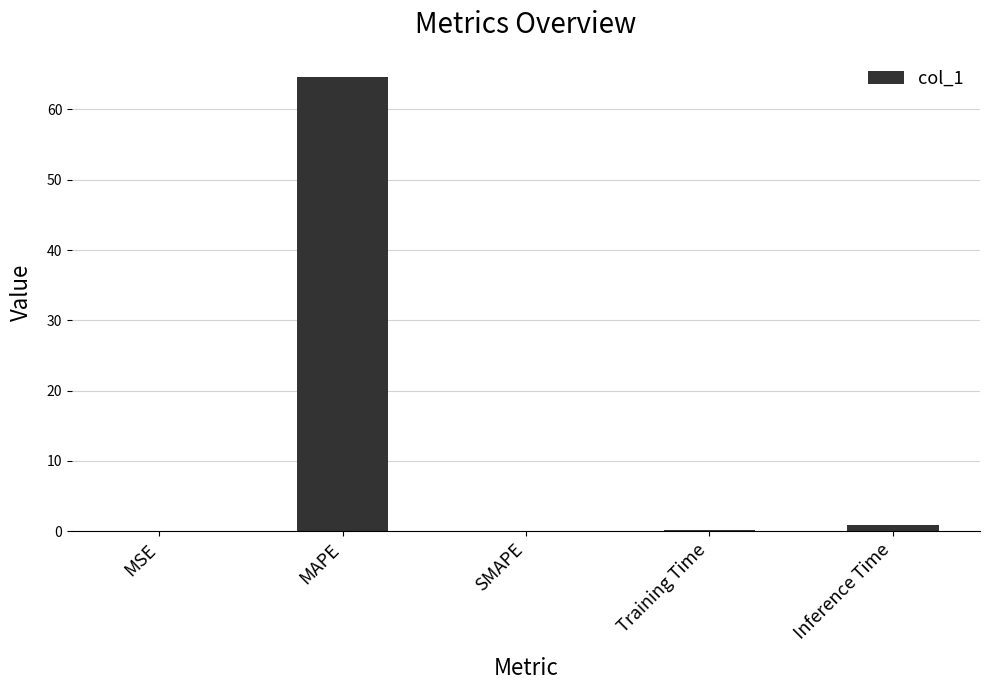

What is the maximum value shown in the chart?

64.7